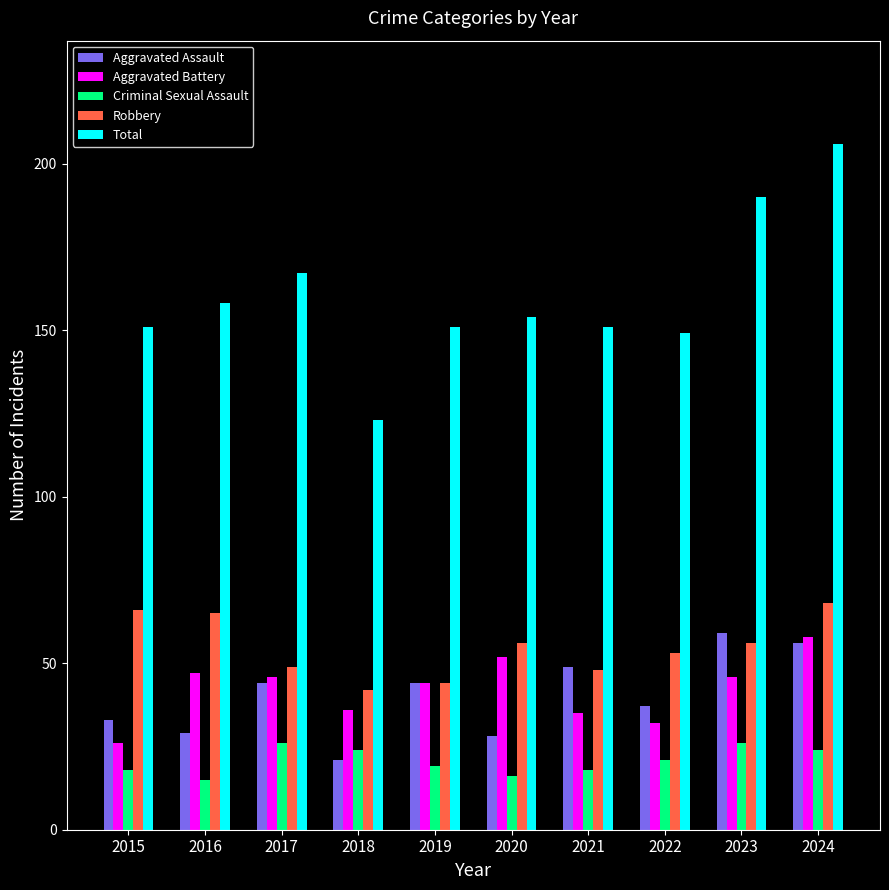

What is the sum of all Aggravated Battery values?

422